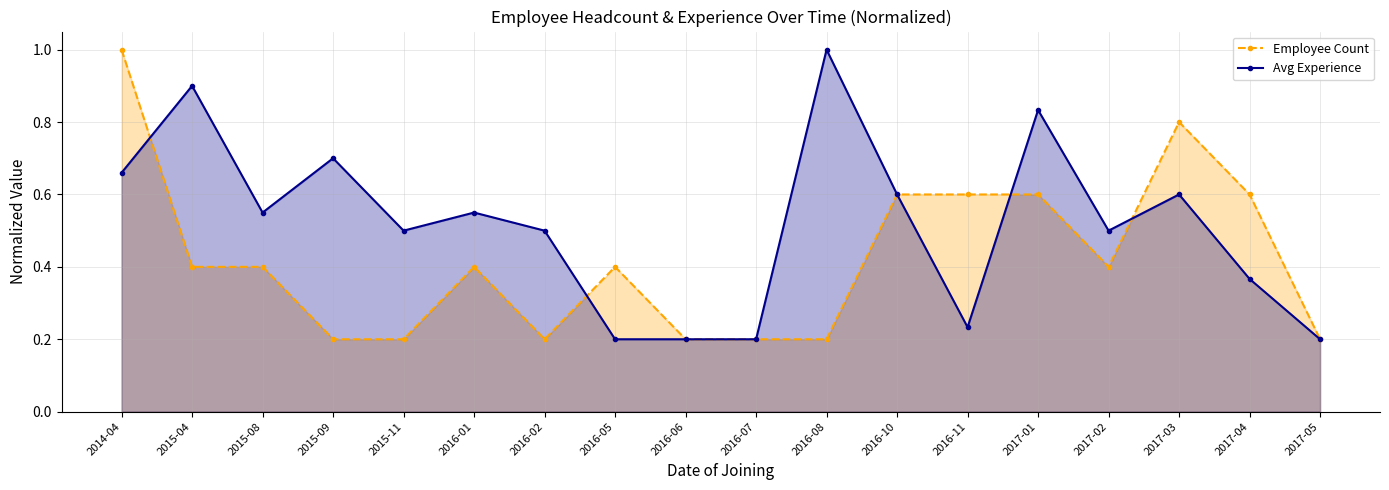

Reading right to left, transcribe all the data shown in this chart.

Employee Count: 2017-05=0.2	2017-04=0.6	2017-03=0.8	2017-02=0.4	2017-01=0.6	2016-11=0.6	2016-10=0.6	2016-08=0.2	2016-07=0.2	2016-06=0.2	2016-05=0.4	2016-02=0.2	2016-01=0.4	2015-11=0.2	2015-09=0.2	2015-08=0.4	2015-04=0.4	2014-04=1.0
Avg Experience: 2017-05=0.2	2017-04=0.4	2017-03=0.6	2017-02=0.5	2017-01=0.8	2016-11=0.2	2016-10=0.6	2016-08=1.0	2016-07=0.2	2016-06=0.2	2016-05=0.2	2016-02=0.5	2016-01=0.6	2015-11=0.5	2015-09=0.7	2015-08=0.6	2015-04=0.9	2014-04=0.7